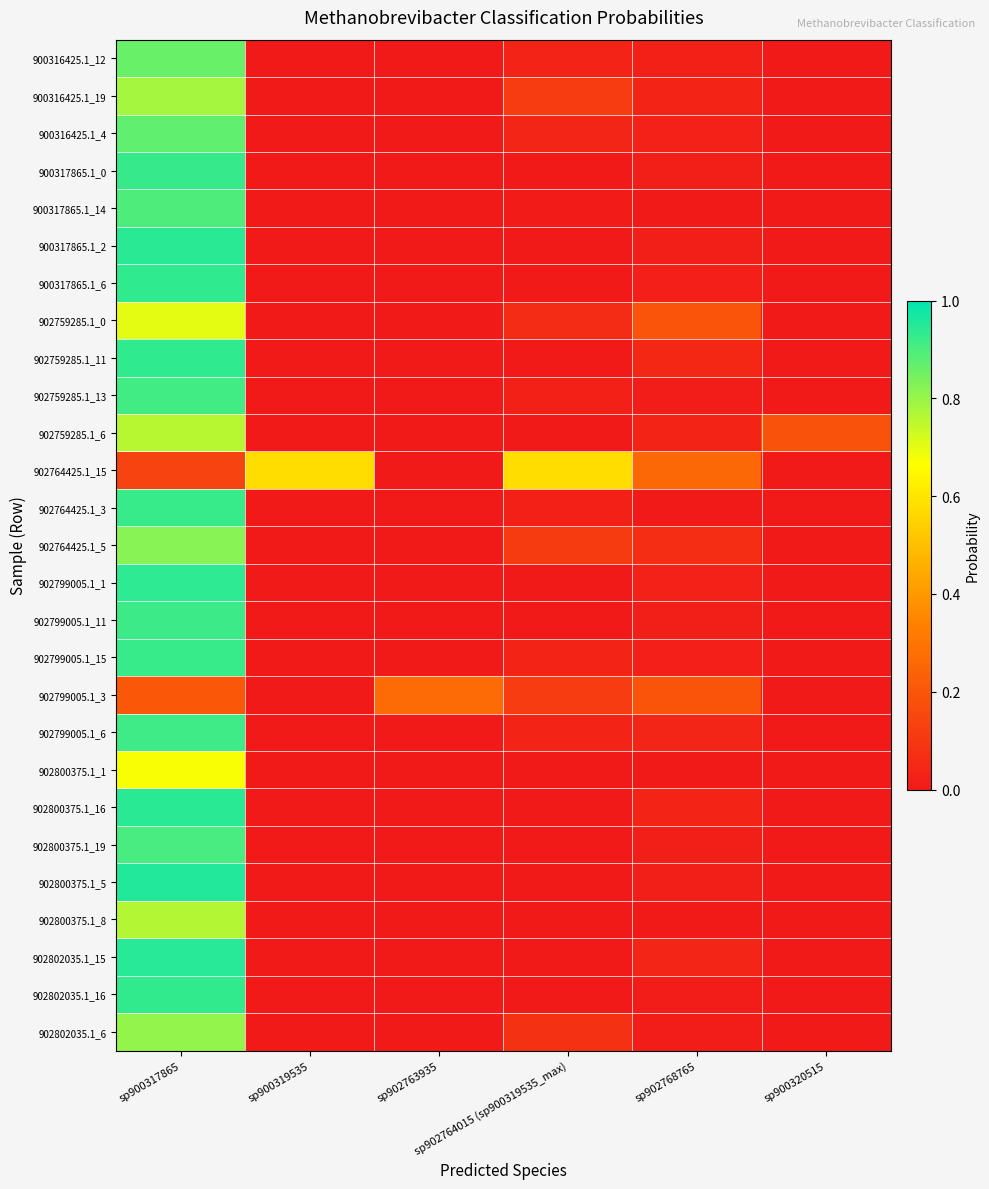

Between sp900317865 and sp900319535, which series saw the biggest shift?

902800375.1_5